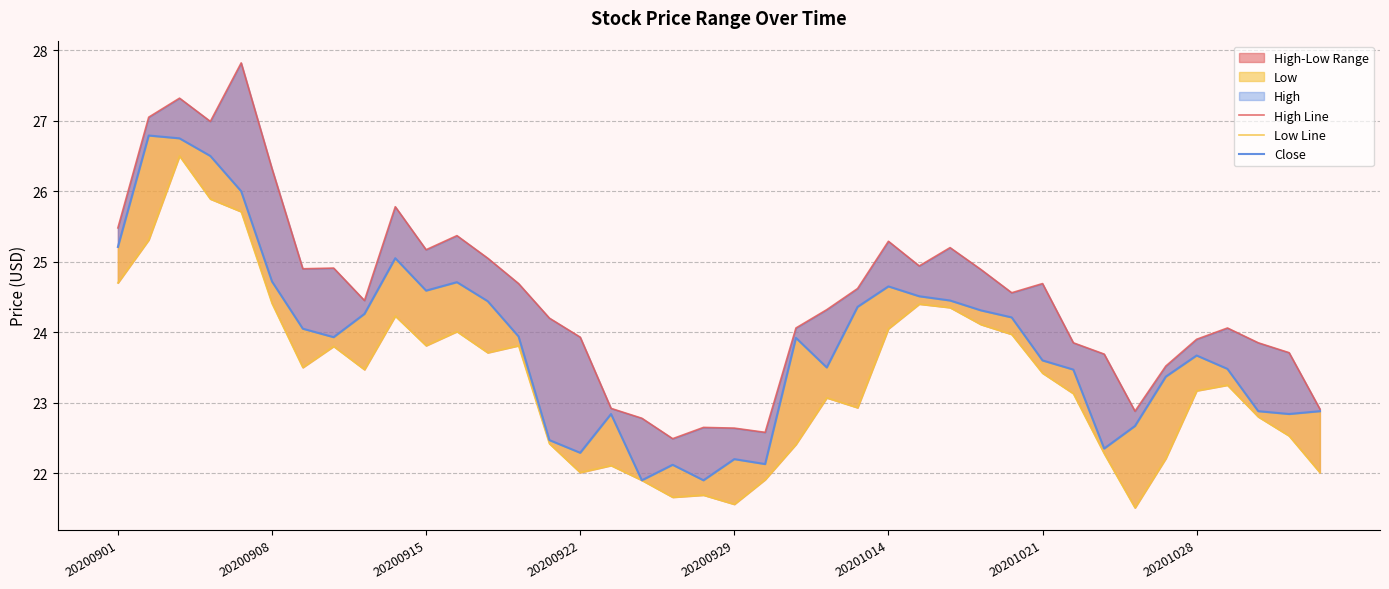

The Close series shows 14.7 at 16. True or false?

False